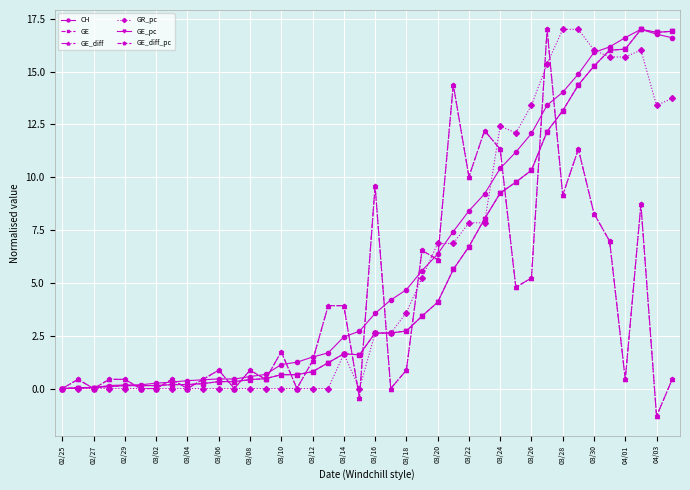

Is this an area chart (filled region under the line)?

No